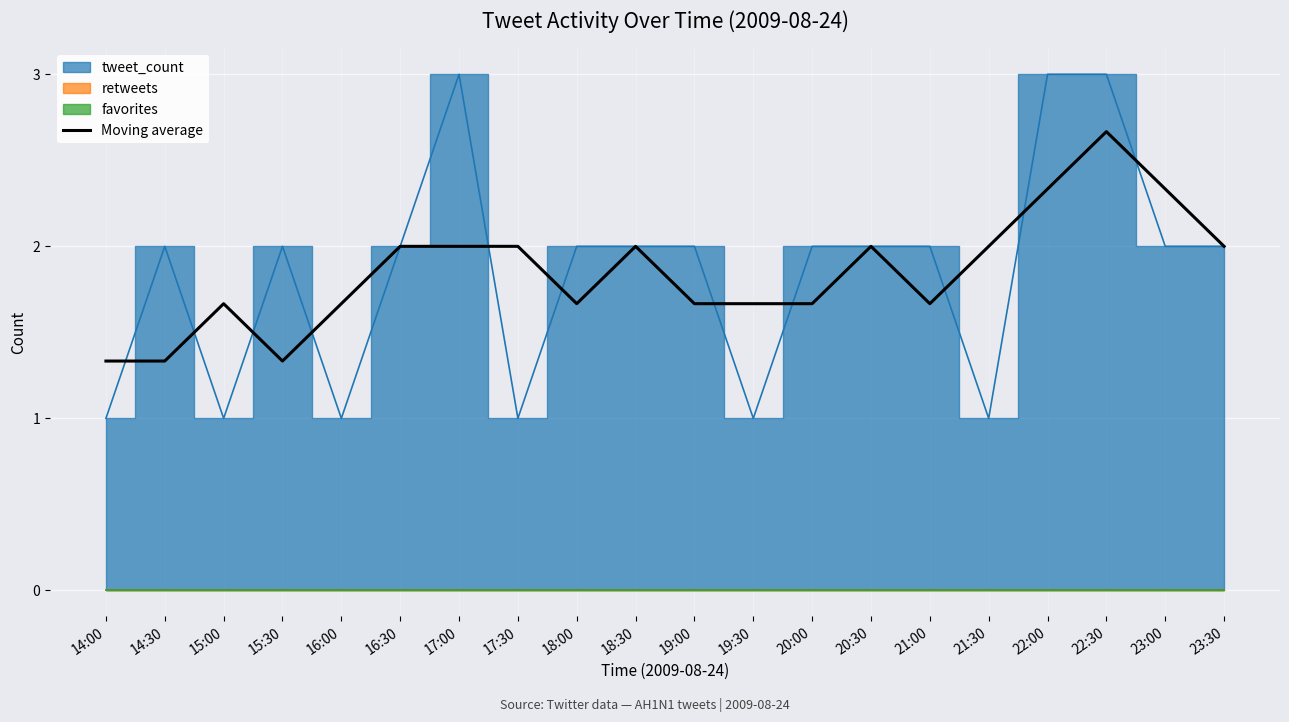

Reading left to right, transcribe all the data shown in this chart.

14:00=1.3	14:30=1.3	15:00=1.7	15:30=1.3	16:00=1.7	16:30=2.0	17:00=2.0	17:30=2.0	18:00=1.7	18:30=2.0	19:00=1.7	19:30=1.7	20:00=1.7	20:30=2.0	21:00=1.7	21:30=2.0	22:00=2.3	22:30=2.7	23:00=2.3	23:30=2.0